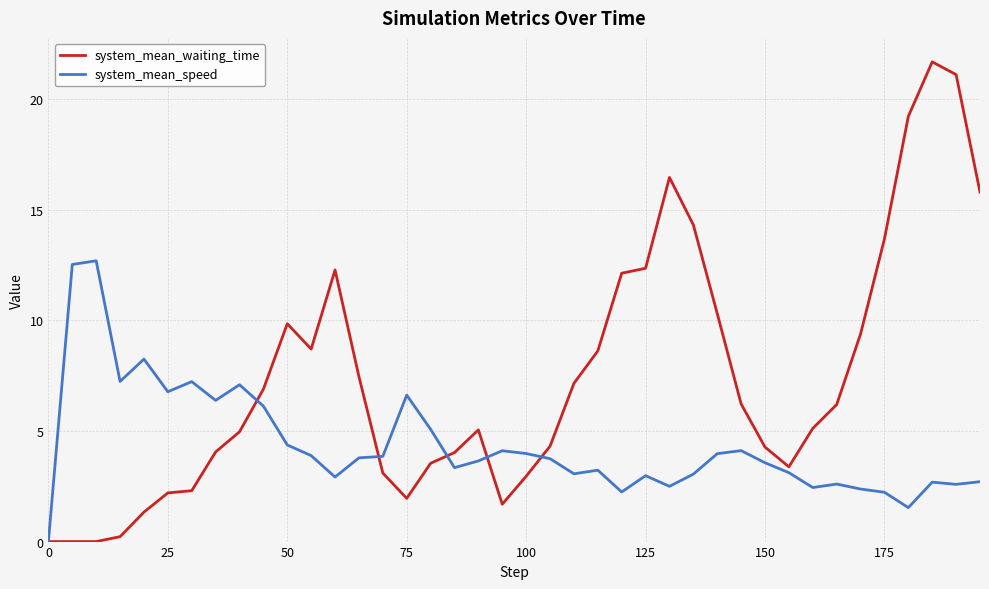

Which series has the widest spread of values?

system_mean_waiting_time